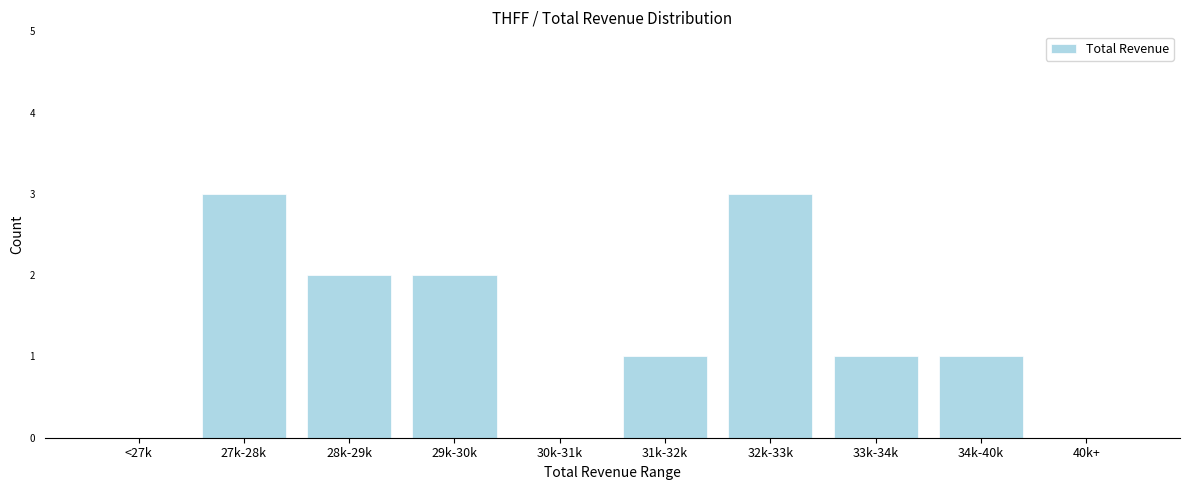

The value at 28k-29k is 2. True or false?

True